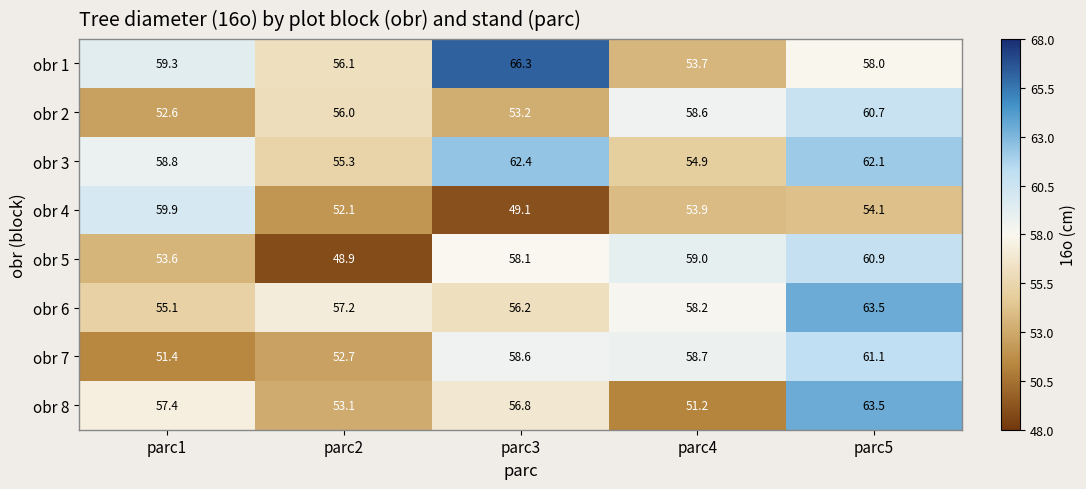

At parc3, list the series in order from largest to smallest.

obr 1, obr 3, obr 7, obr 5, obr 8, obr 6, obr 2, obr 4